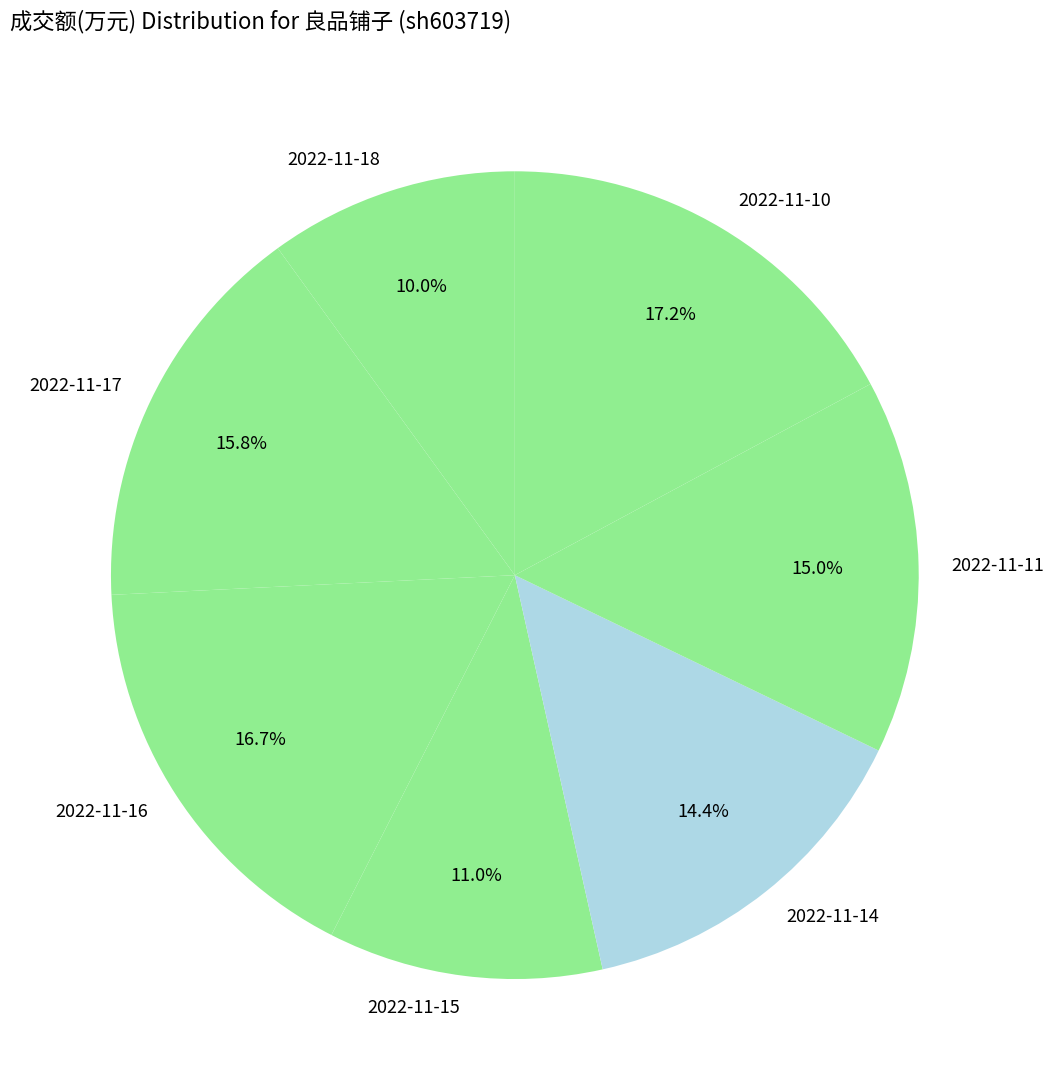

Which slice is the smallest?

2022-11-18